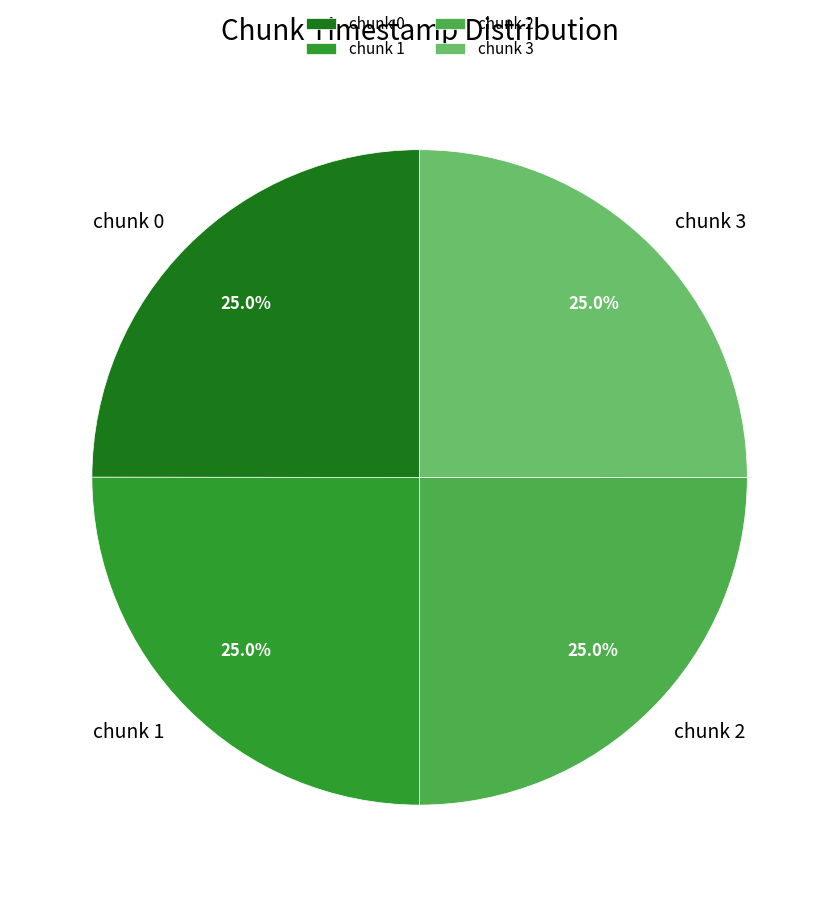

Is there any slice that represents more than half of the pie?

No